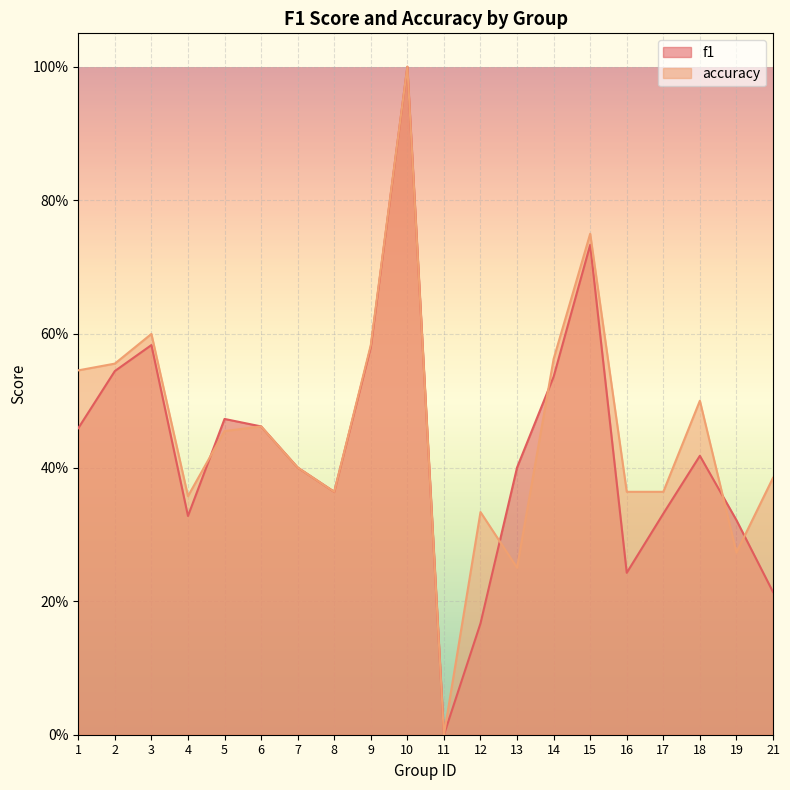

Count the f1 values in the range 0 to 1.

20